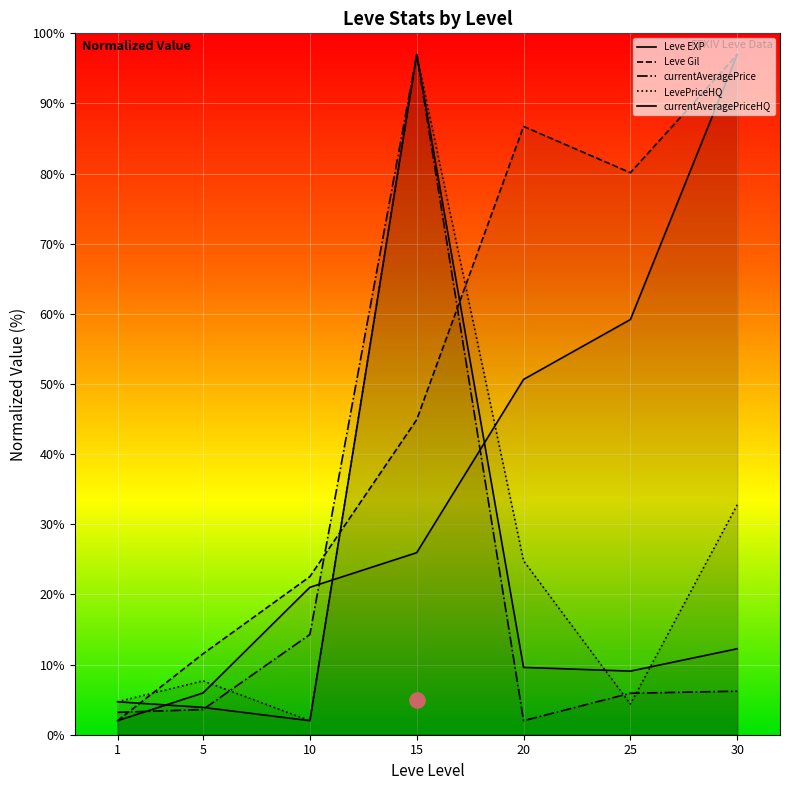

What are all the series names shown in the legend?

Leve EXP, Leve Gil, currentAveragePrice, LevePriceHQ, currentAveragePriceHQ